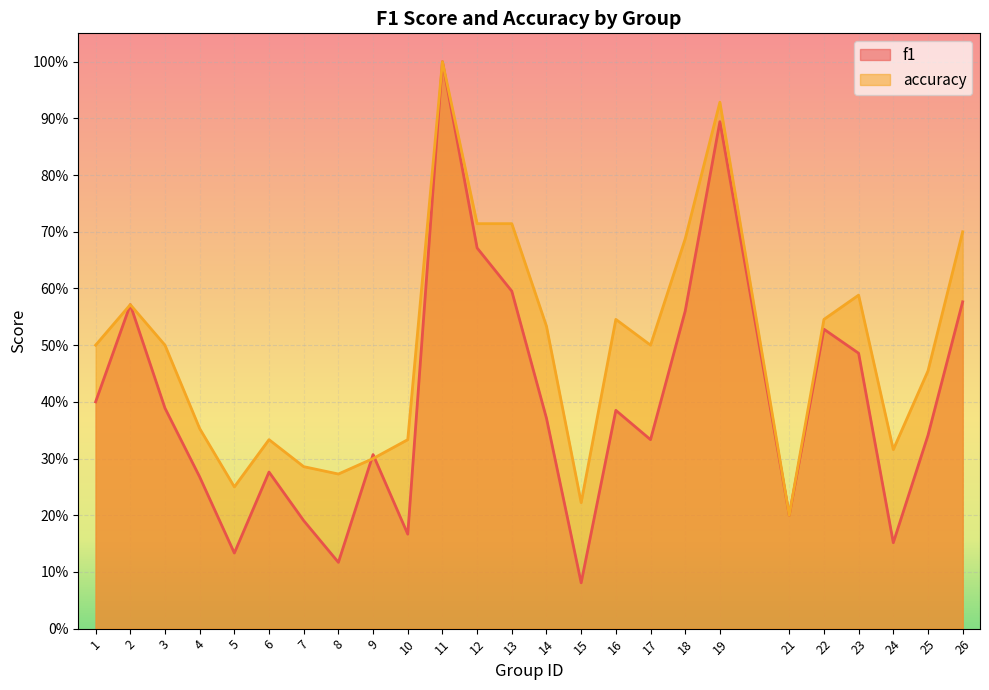

What is the sum of all accuracy values?

12.3